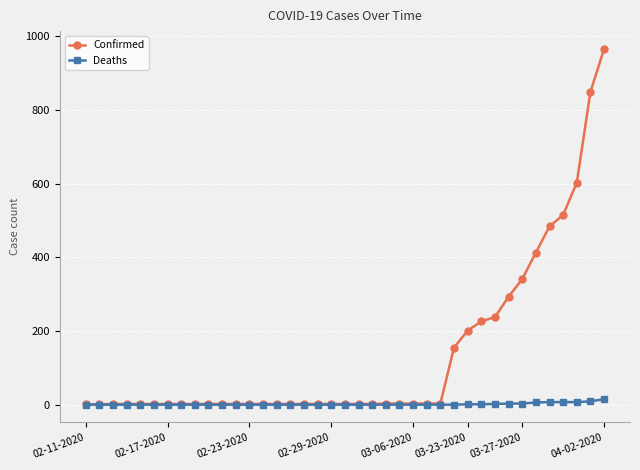

Which series has the largest range (max minus min)?

Confirmed